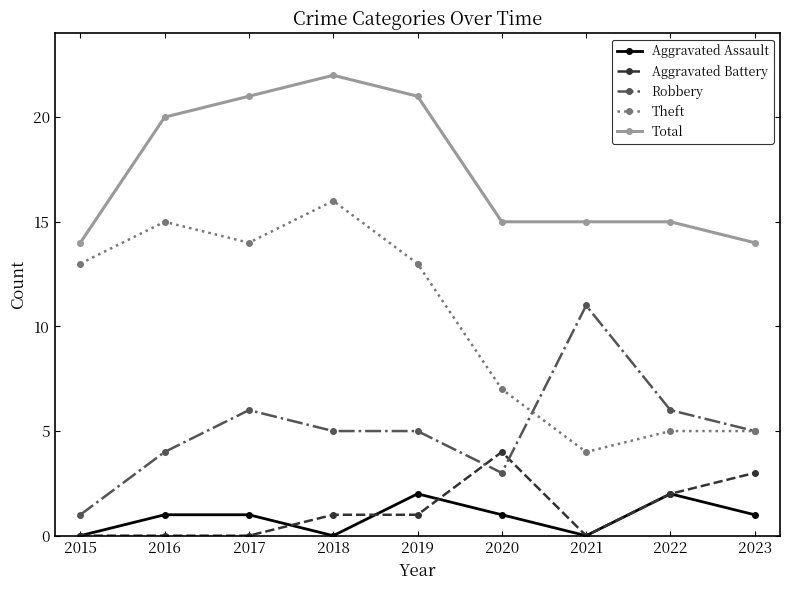

What is the total value across all series at 2020?

30